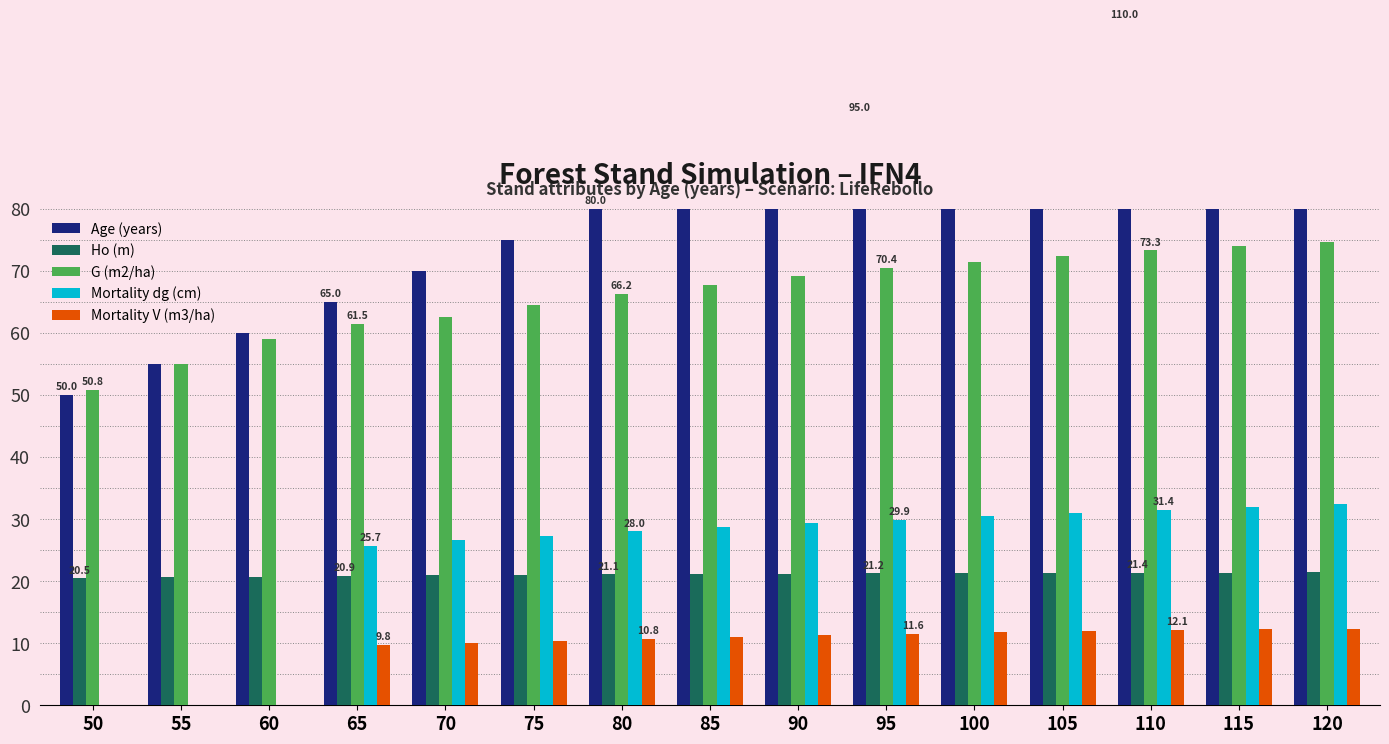

The value of Mortality V (m3/ha) at 70 is 15.9. True or false?

False